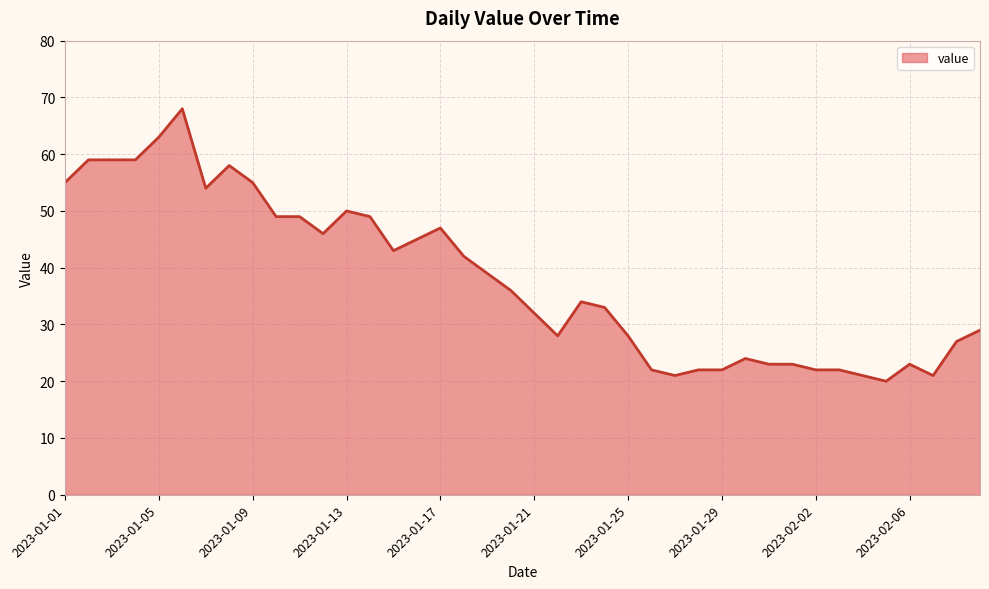

What is the greatest value displayed?

68